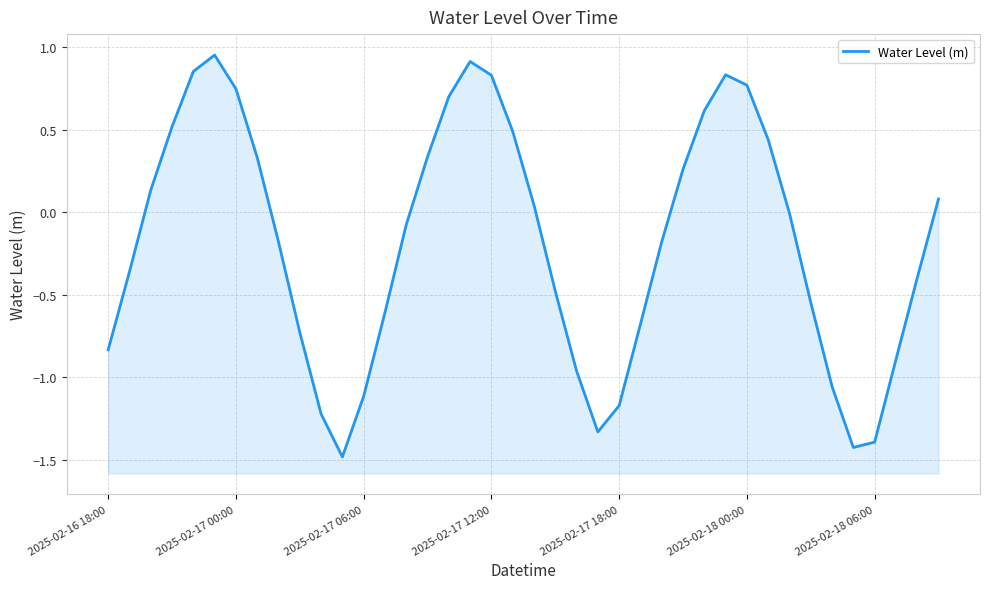

Reading left to right, extract all data points from this chart.

-0.8	-0.4	0.1	0.5	0.9	1.0	0.7	0.3	-0.2	-0.7	-1.2	-1.5	-1.1	-0.6	-0.1	0.3	0.7	0.9	0.8	0.5	0.0	-0.5	-1.0	-1.3	-1.2	-0.7	-0.2	0.3	0.6	0.8	0.8	0.4	-0.0	-0.5	-1.1	-1.4	-1.4	-0.9	-0.4	0.1